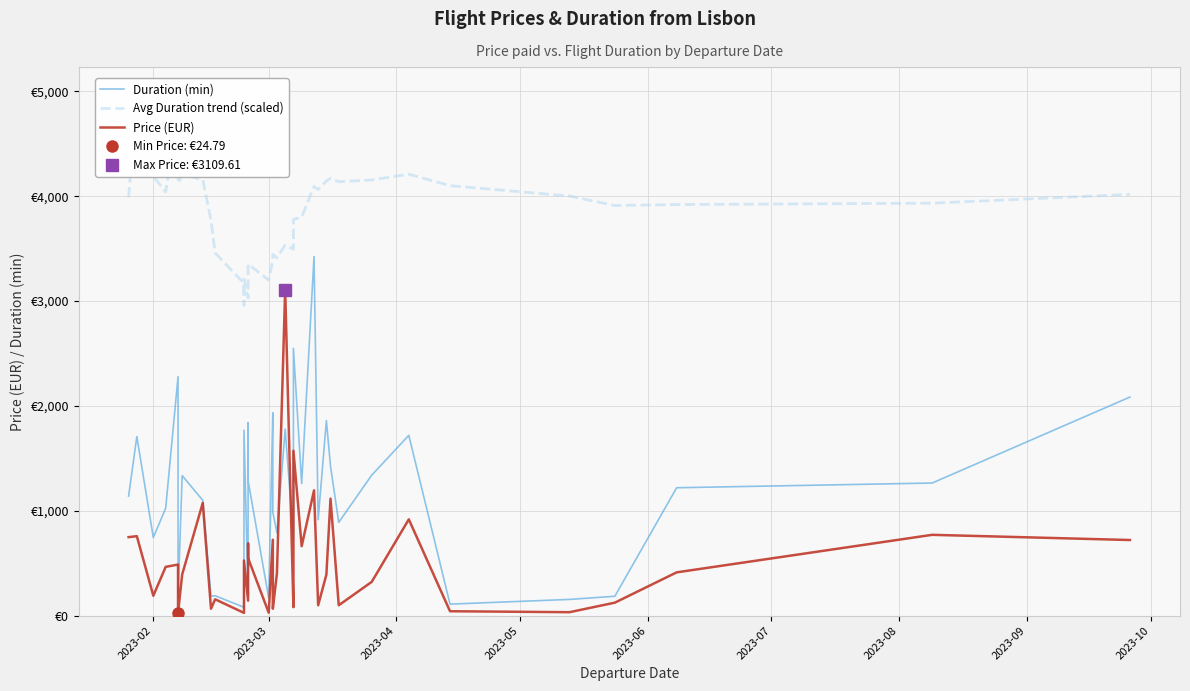

In Duration (min), how many points are higher than both neighbors (excluding endpoints)?

12